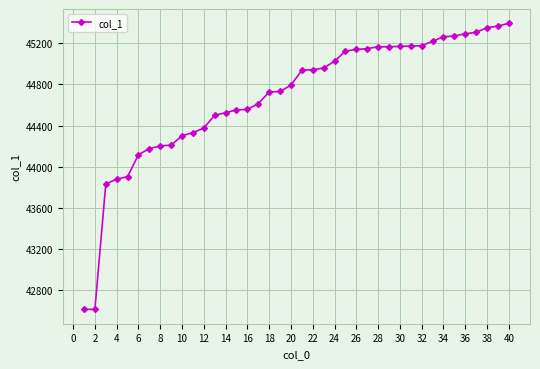

What is the average value?

44679